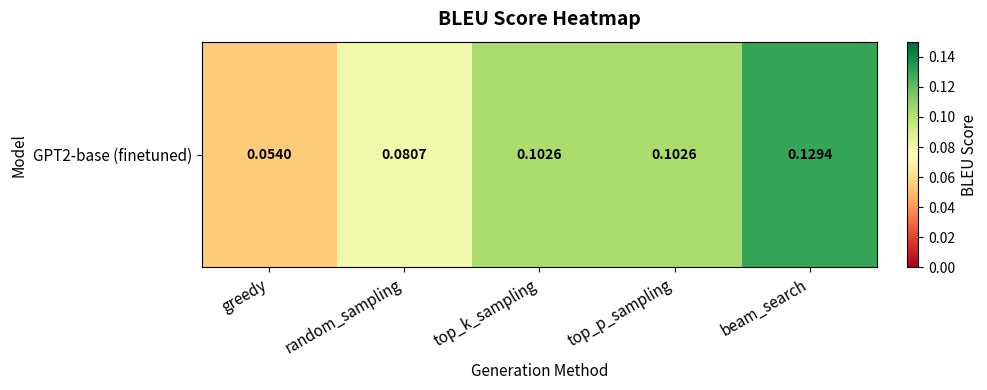

Reading left to right, transcribe all the data shown in this chart.

0.1	0.1	0.1	0.1	0.1